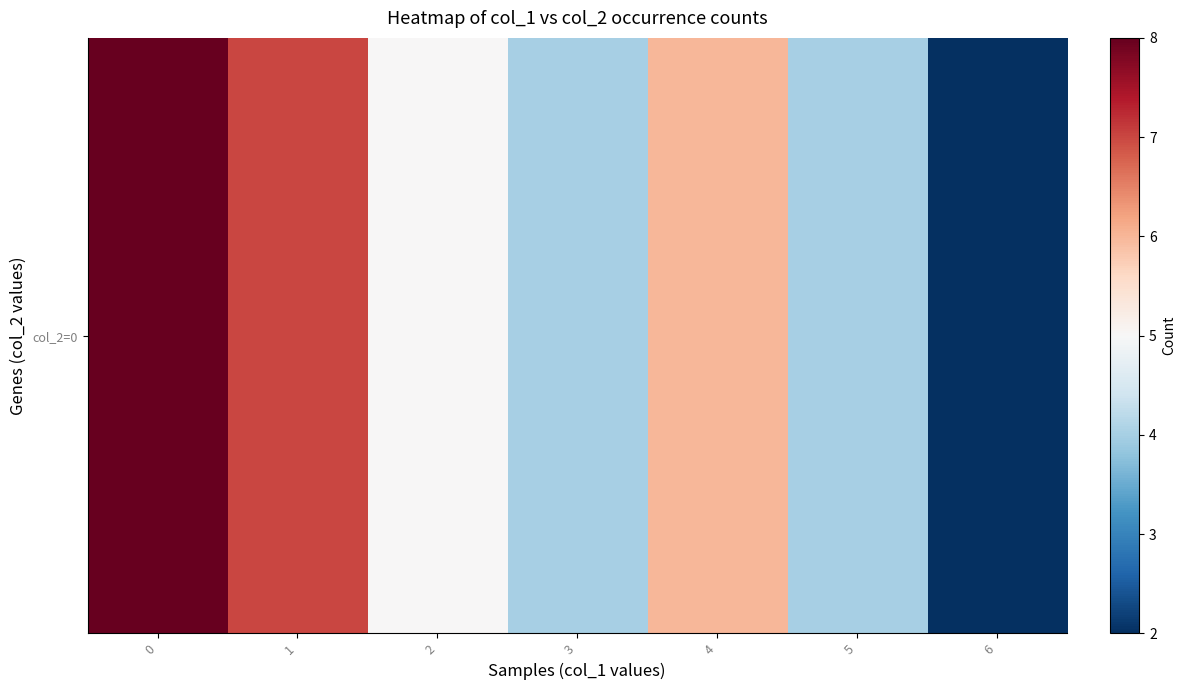

What is the difference between the maximum and second lowest values?

4